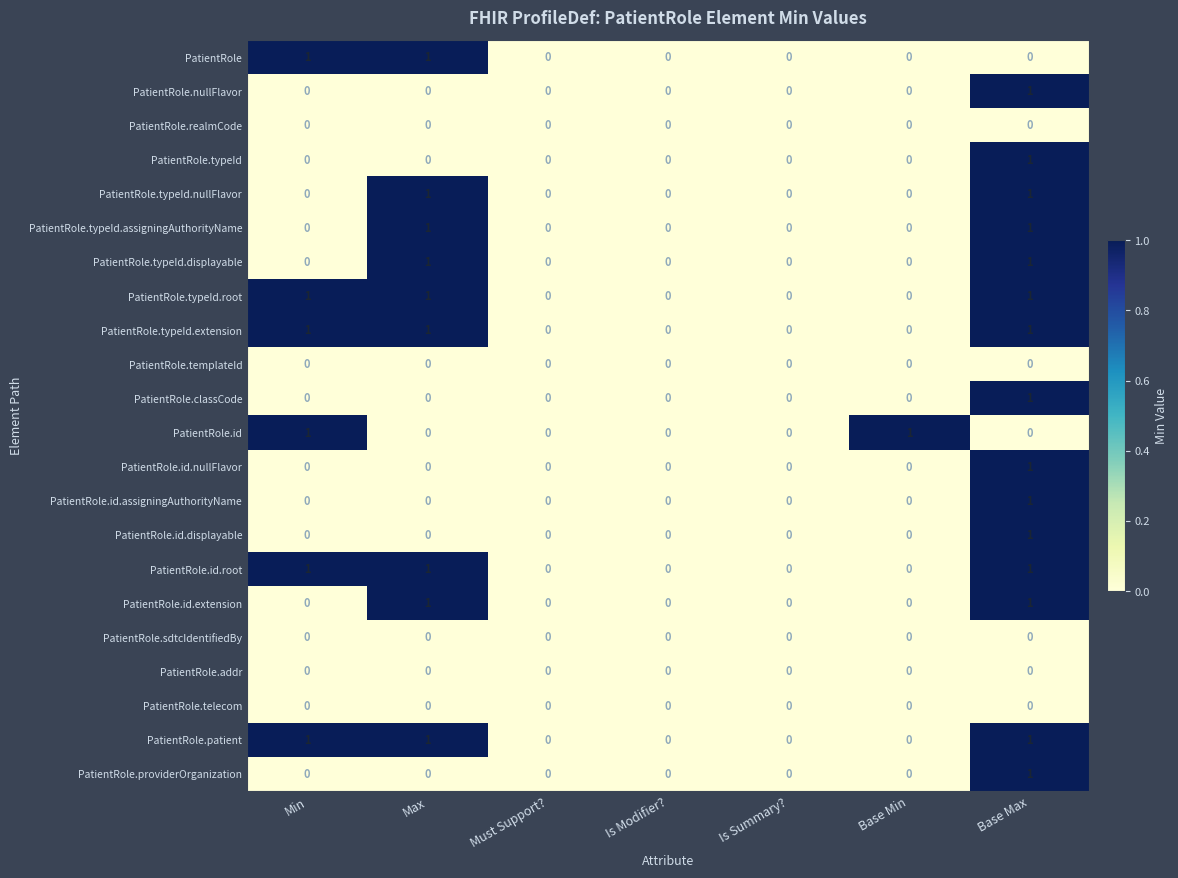

What is the total value across all series at Min?

6